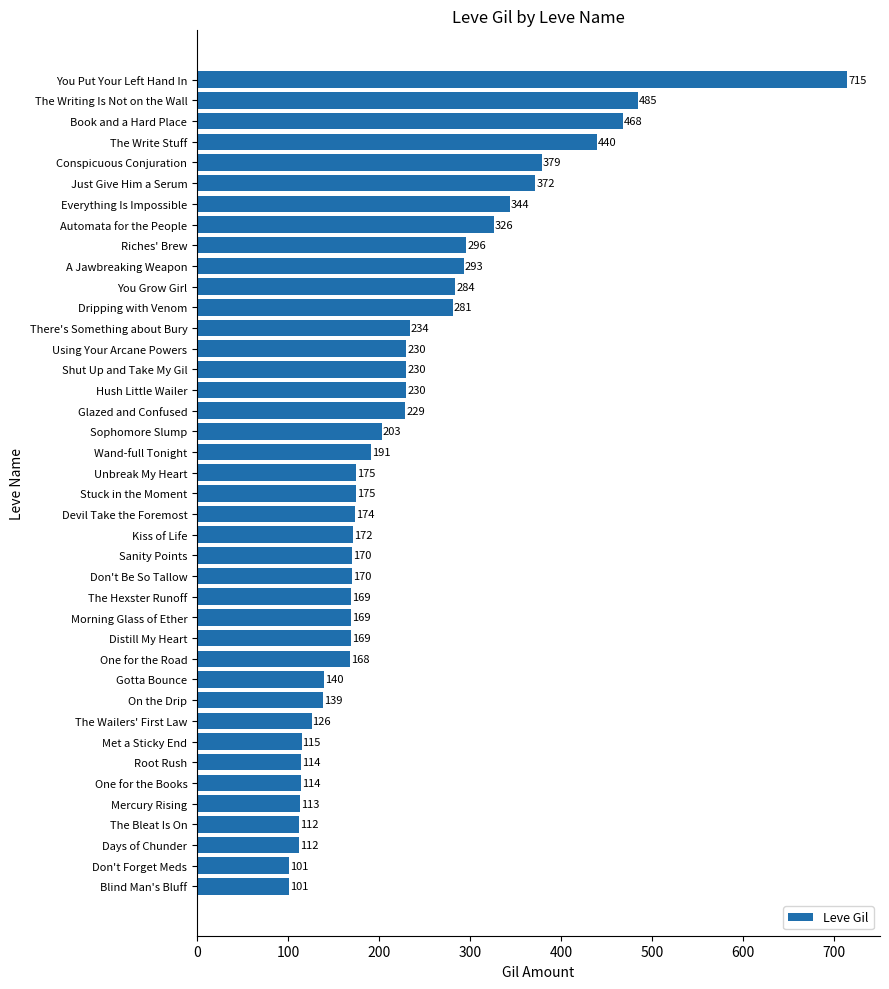

Reading top to bottom, extract all data points from this chart.

715	485	468	440	379	372	344	326	296	293	284	281	234	230	230	230	229	203	191	175	175	174	172	170	170	169	169	169	168	140	139	126	115	114	114	113	112	112	101	101